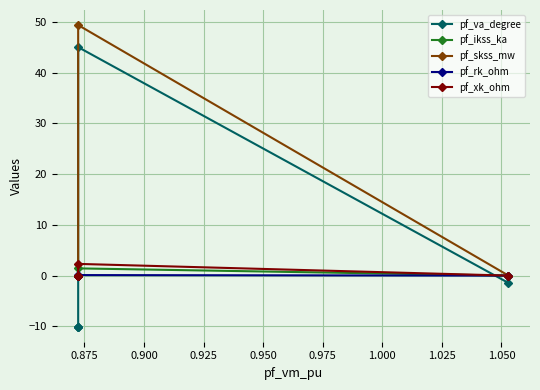

How many data points in pf_xk_ohm are above 0?

1